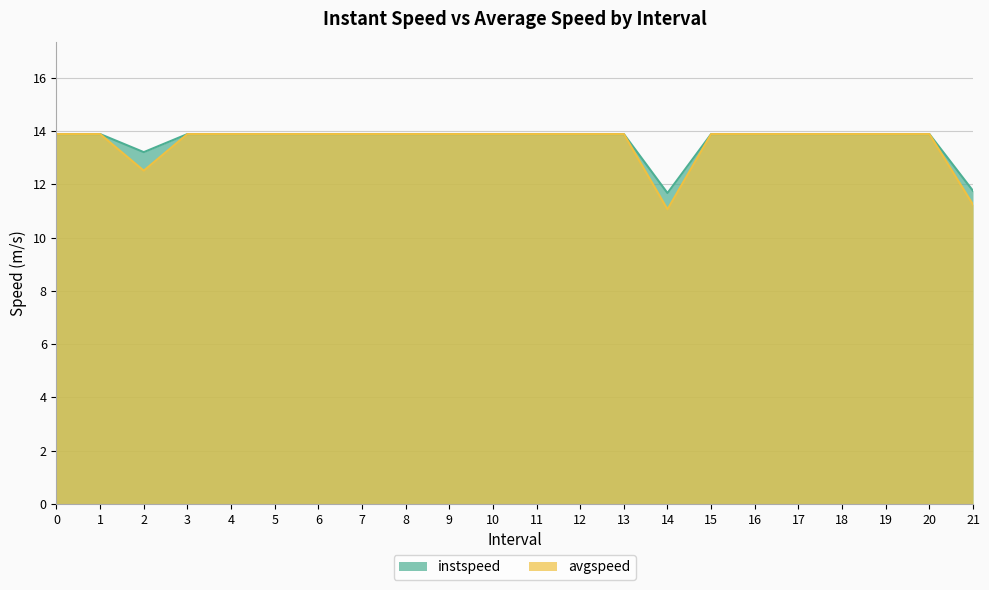

True or false: instspeed and avgspeed intersect in this chart.

False